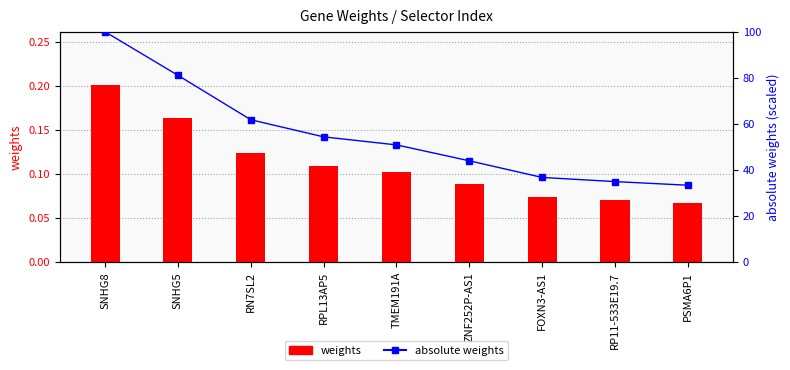

At how many categories does at least one series exceed 74?

2